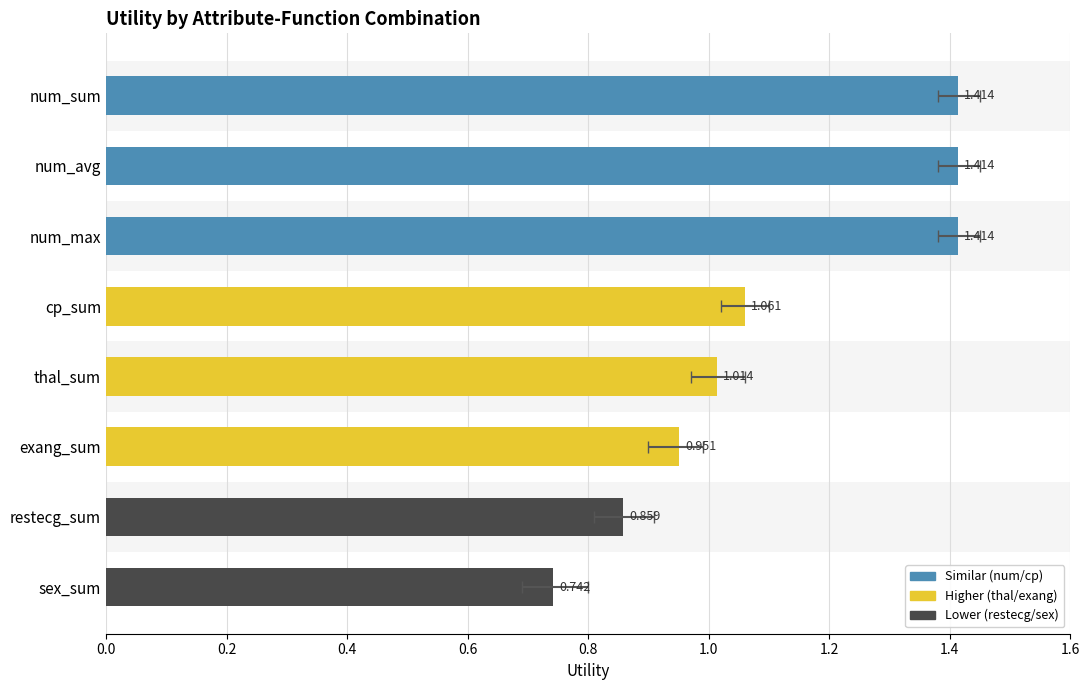

Is it true that the value at sex_sum is 0.3?

False